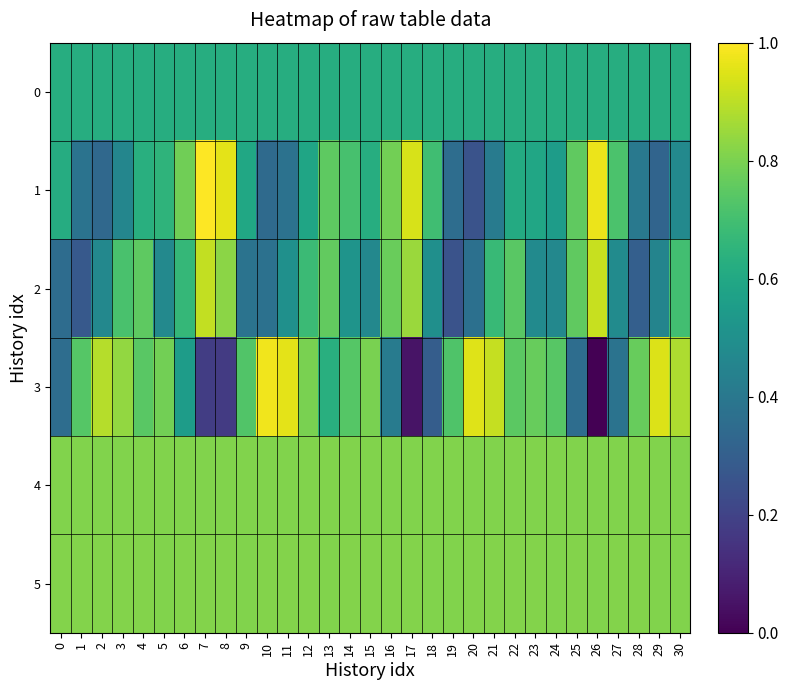

Reading right to left, extract all data points from this chart.

0: 30=0.6	29=0.6	28=0.6	27=0.6	26=0.6	25=0.6	24=0.6	23=0.6	22=0.6	21=0.6	20=0.6	19=0.6	18=0.6	17=0.6	16=0.6	15=0.6	14=0.6	13=0.6	12=0.6	11=0.6	10=0.6	9=0.6	8=0.6	7=0.6	6=0.6	5=0.6	4=0.6	3=0.6	2=0.6	1=0.6	0=0.6
1: 30=0.5	29=0.3	28=0.4	27=0.7	26=1.0	25=0.8	24=0.6	23=0.6	22=0.6	21=0.4	20=0.3	19=0.4	18=0.7	17=0.9	16=0.8	15=0.6	14=0.7	13=0.8	12=0.6	11=0.4	10=0.3	9=0.6	8=1.0	7=1.0	6=0.8	5=0.6	4=0.6	3=0.5	2=0.3	1=0.4	0=0.6
2: 30=0.7	29=0.5	28=0.3	27=0.5	26=0.9	25=0.8	24=0.5	23=0.5	22=0.7	21=0.7	20=0.4	19=0.3	18=0.5	17=0.8	16=0.8	15=0.5	14=0.5	13=0.8	12=0.7	11=0.5	10=0.4	9=0.4	8=0.8	7=0.9	6=0.7	5=0.5	4=0.8	3=0.7	2=0.5	1=0.3	0=0.4
3: 30=0.9	29=0.9	28=0.8	27=0.4	26=0.0	25=0.4	24=0.7	23=0.8	22=0.7	21=0.9	20=0.9	19=0.7	18=0.3	17=0.1	16=0.4	15=0.8	14=0.7	13=0.6	12=0.8	11=1.0	10=1.0	9=0.7	8=0.2	7=0.2	6=0.6	5=0.8	4=0.7	3=0.8	2=0.9	1=0.7	0=0.4
4: 30=0.8	29=0.8	28=0.8	27=0.8	26=0.8	25=0.8	24=0.8	23=0.8	22=0.8	21=0.8	20=0.8	19=0.8	18=0.8	17=0.8	16=0.8	15=0.8	14=0.8	13=0.8	12=0.8	11=0.8	10=0.8	9=0.8	8=0.8	7=0.8	6=0.8	5=0.8	4=0.8	3=0.8	2=0.8	1=0.8	0=0.8
5: 30=0.8	29=0.8	28=0.8	27=0.8	26=0.8	25=0.8	24=0.8	23=0.8	22=0.8	21=0.8	20=0.8	19=0.8	18=0.8	17=0.8	16=0.8	15=0.8	14=0.8	13=0.8	12=0.8	11=0.8	10=0.8	9=0.8	8=0.8	7=0.8	6=0.8	5=0.8	4=0.8	3=0.8	2=0.8	1=0.8	0=0.8